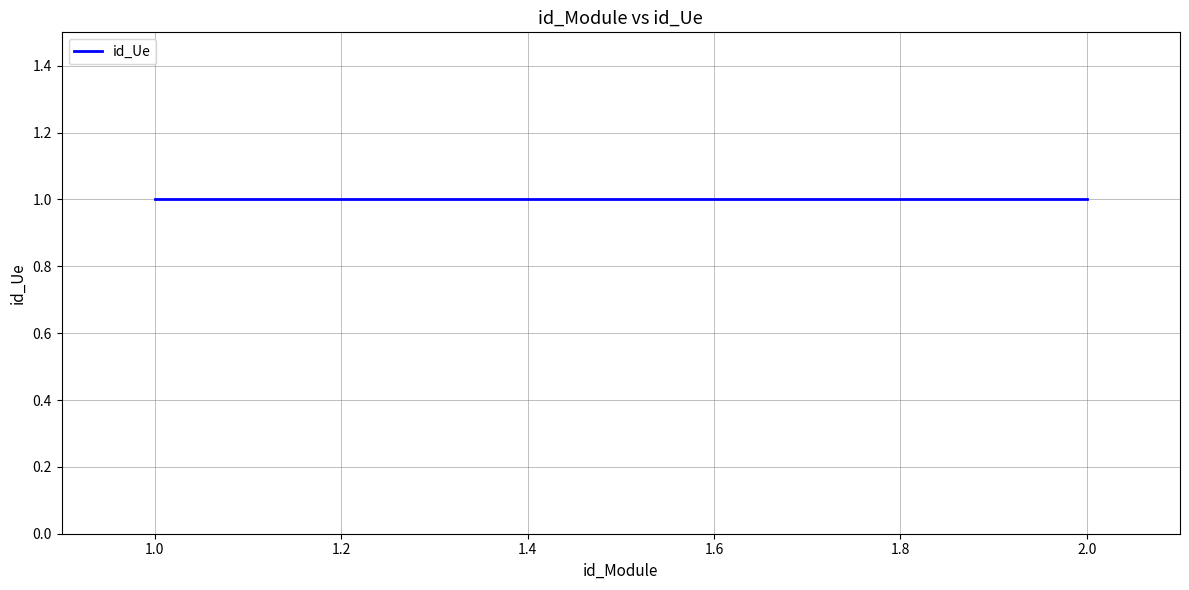

Which has a higher value, 2 or 1?

2